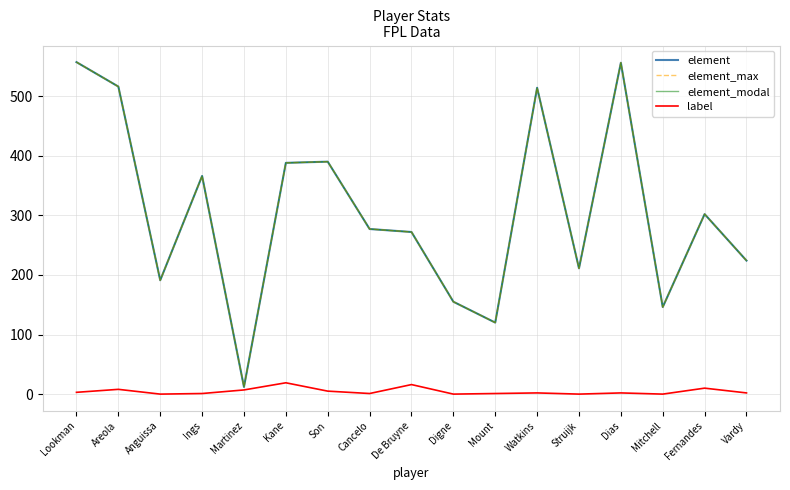

What is the approximate value of element_modal at Struijk, to the nearest 10?

210